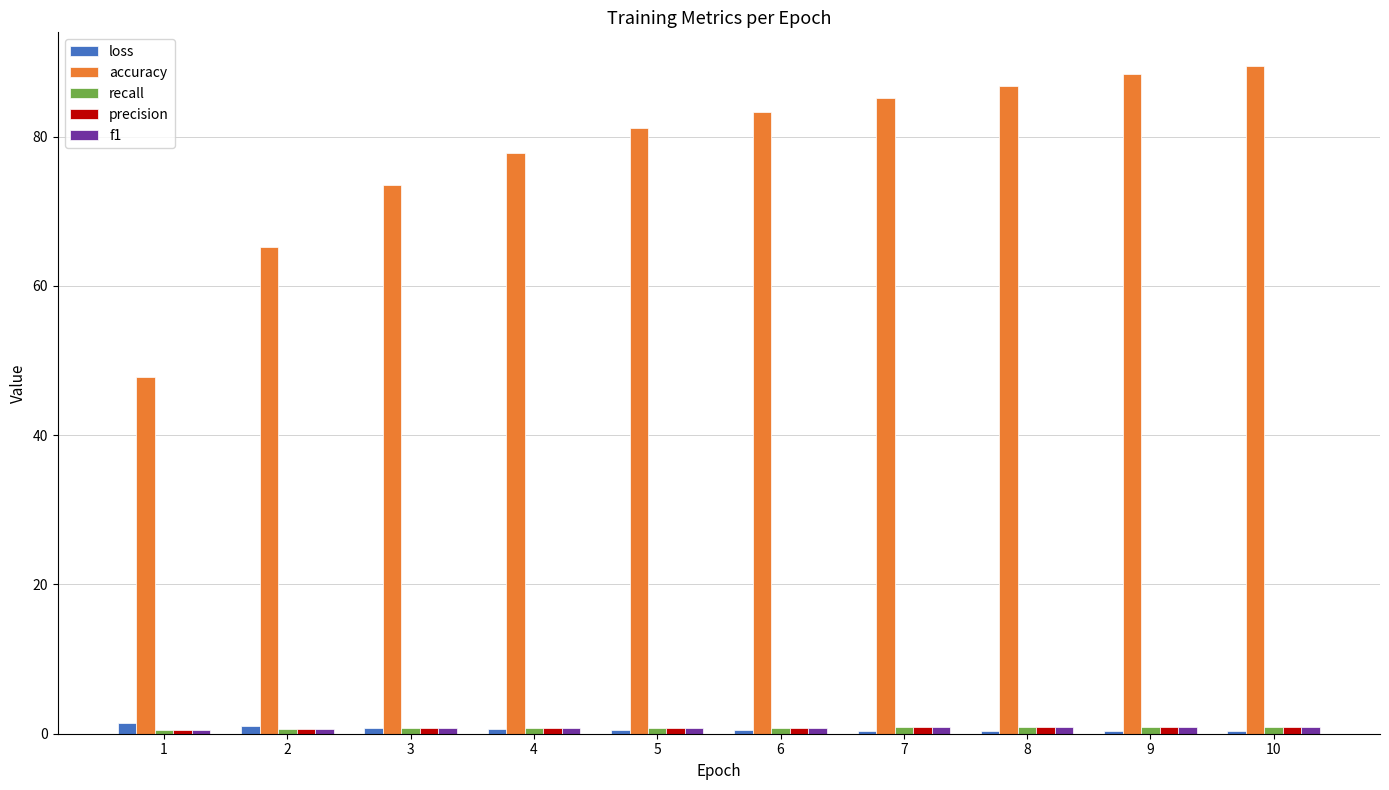

Which series has the largest total across all categories?

accuracy